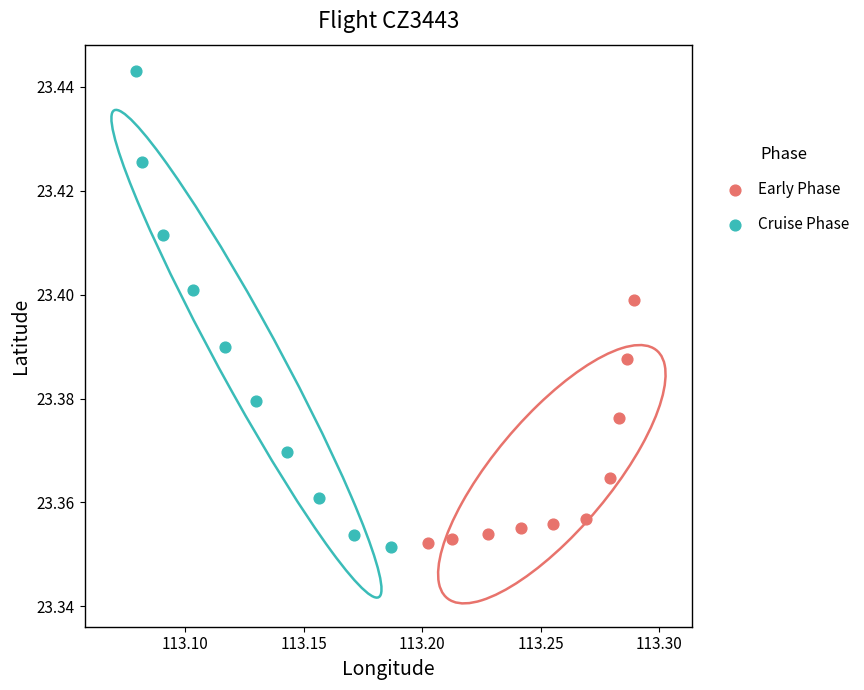

Which series reaches the maximum Y coordinate?

Cruise Phase